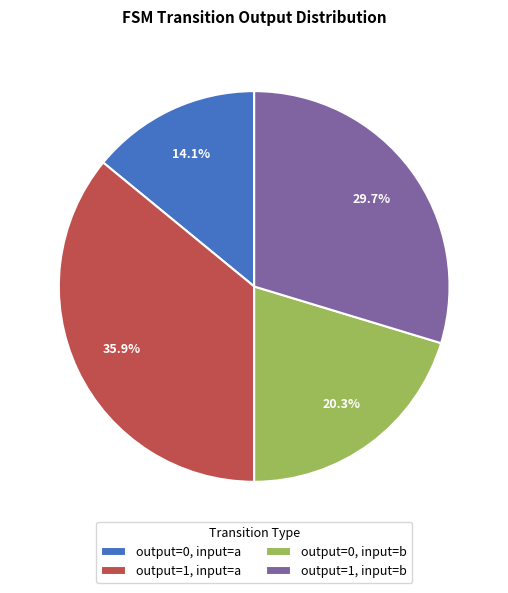

Rank the categories by value from lowest to highest.

output=0, input=a, output=0, input=b, output=1, input=b, output=1, input=a